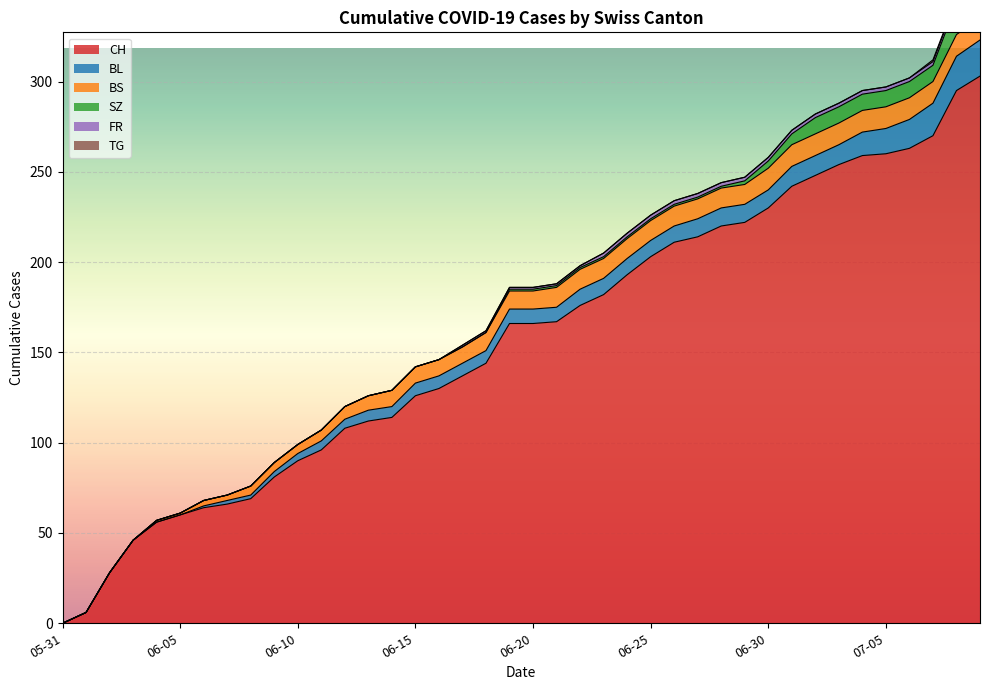

Is it true that CH equals 64 at 6?

True